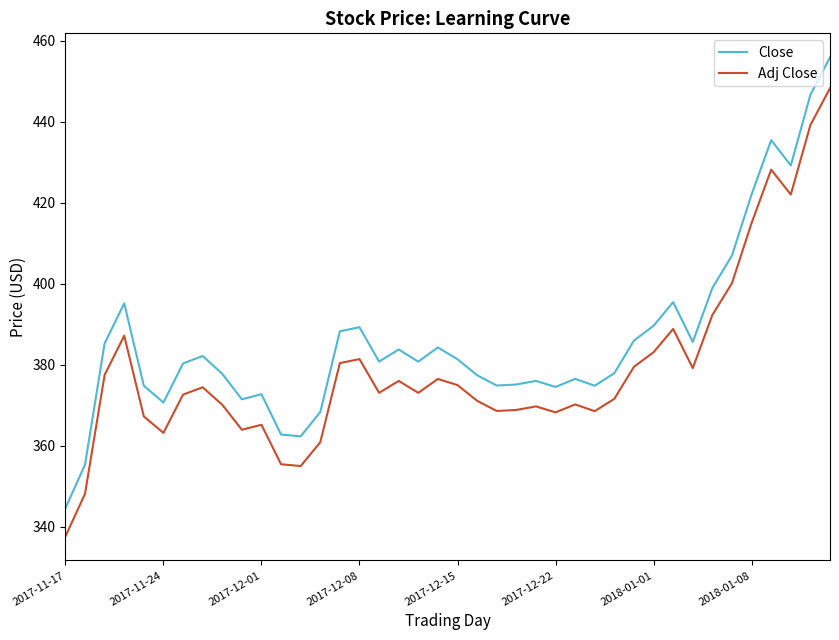

True or false: Adj Close and Close intersect in this chart.

False